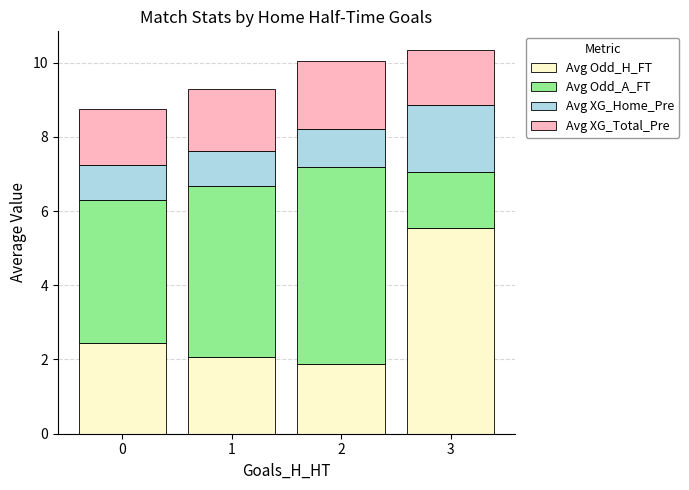

What are all the series names shown in the legend?

Avg Odd_H_FT, Avg Odd_A_FT, Avg XG_Home_Pre, Avg XG_Total_Pre